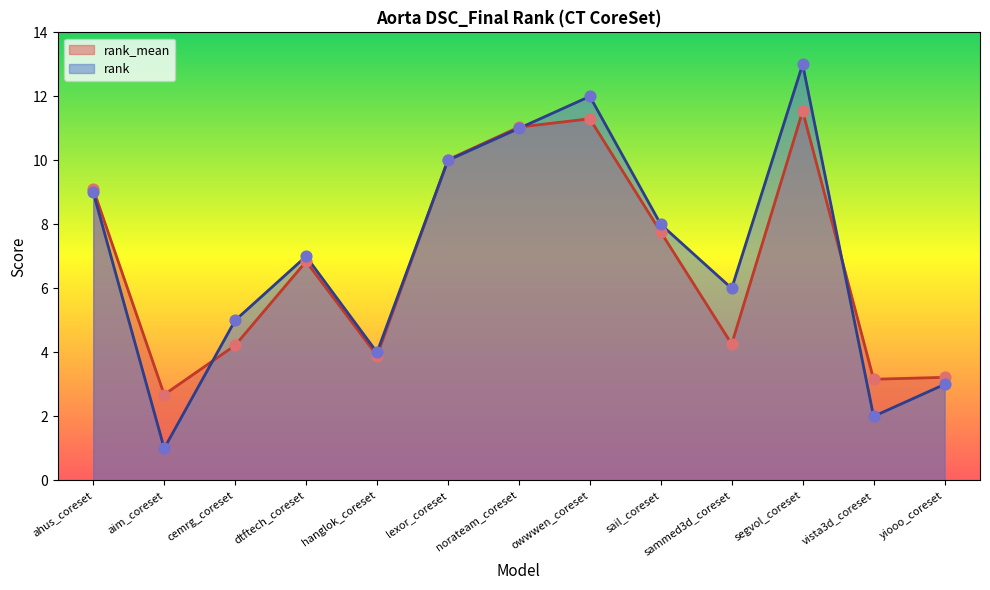

What are all the series names shown in the legend?

rank_mean, rank